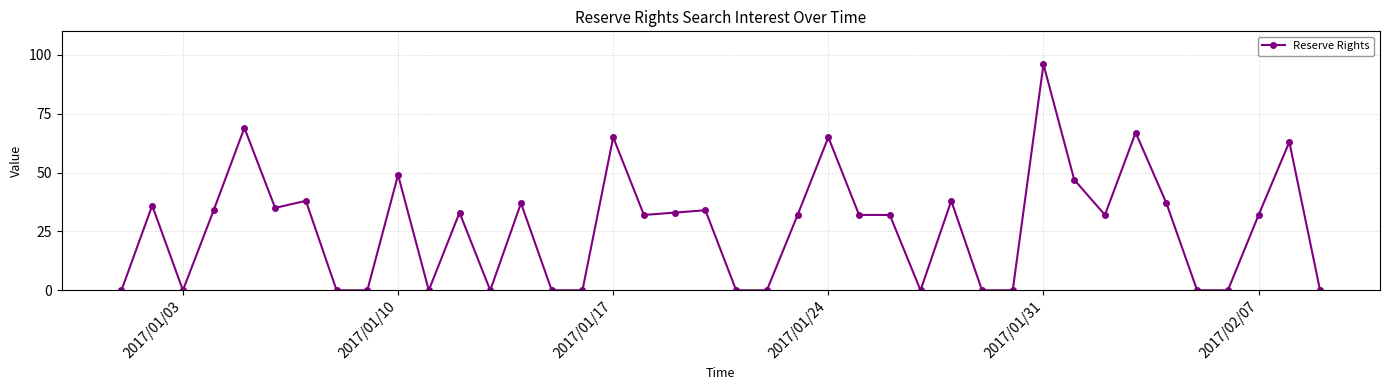

What is the maximum value shown in the chart?

96